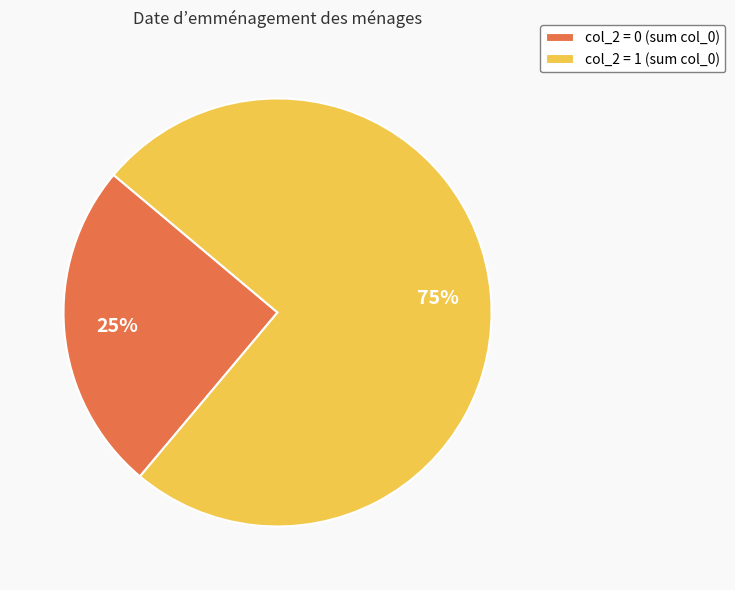

To the nearest percent, what is the difference between the largest and smallest slice percentages?

50%